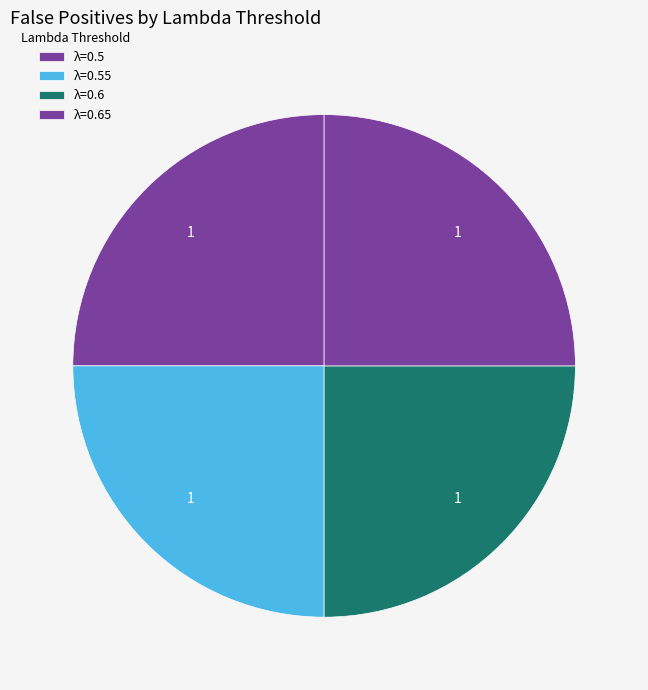

How many segments does this pie chart have?

4